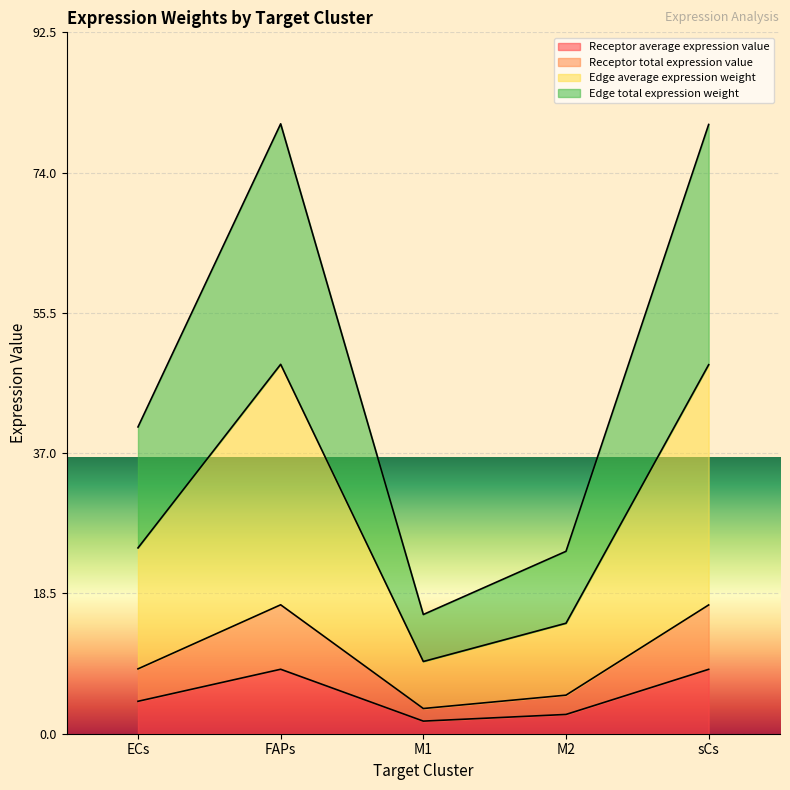

Reading left to right, transcribe all the data shown in this chart.

Receptor average expression value: 4.3	8.5	1.7	2.5	8.5
Receptor total expression value: 8.6	17.0	3.3	5.1	17.0
Edge average expression weight: 24.5	48.7	9.5	14.6	48.7
Edge total expression weight: 40.5	80.4	15.7	24.1	80.3